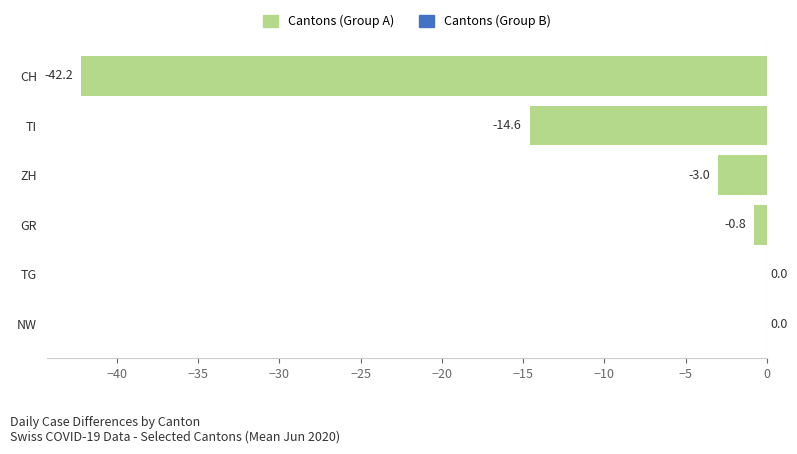

What is the approximate value at GR?

-0.8